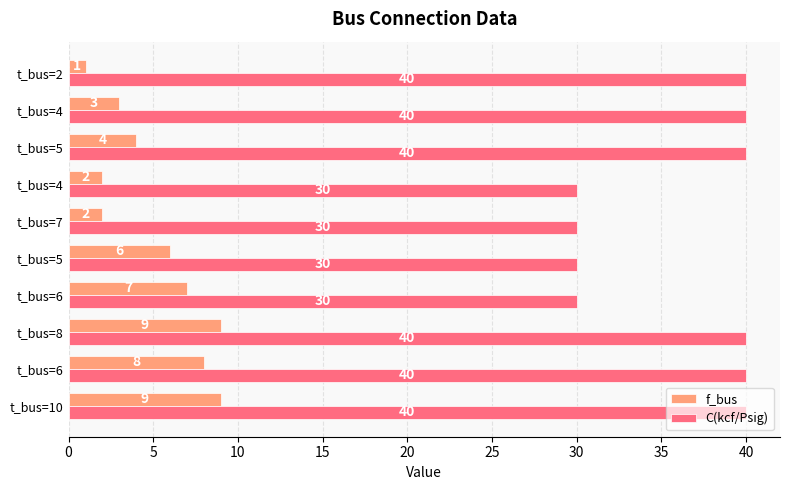

What is the minimum value shown in the chart?

1